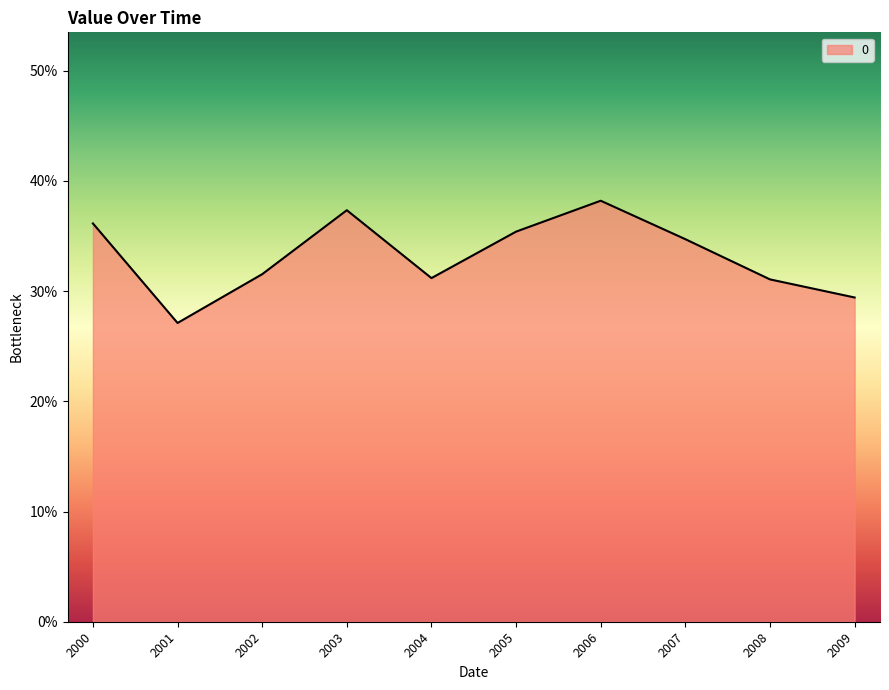

Does the chart display data point markers on the line(s)?

No